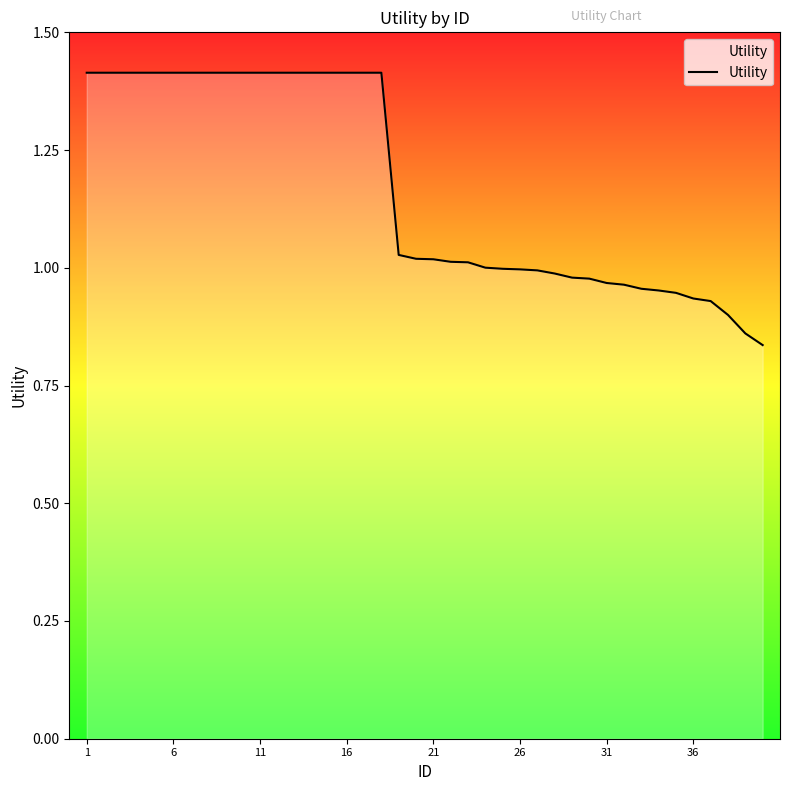

What is the maximum value shown in the chart?

1.4